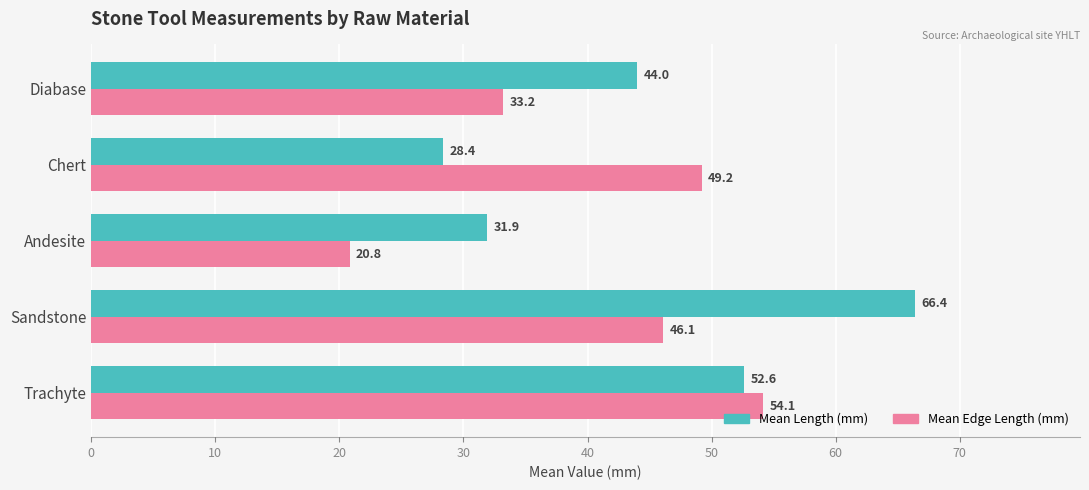

Is it true that Mean Edge Length (mm) equals 20.8 at Andesite?

True